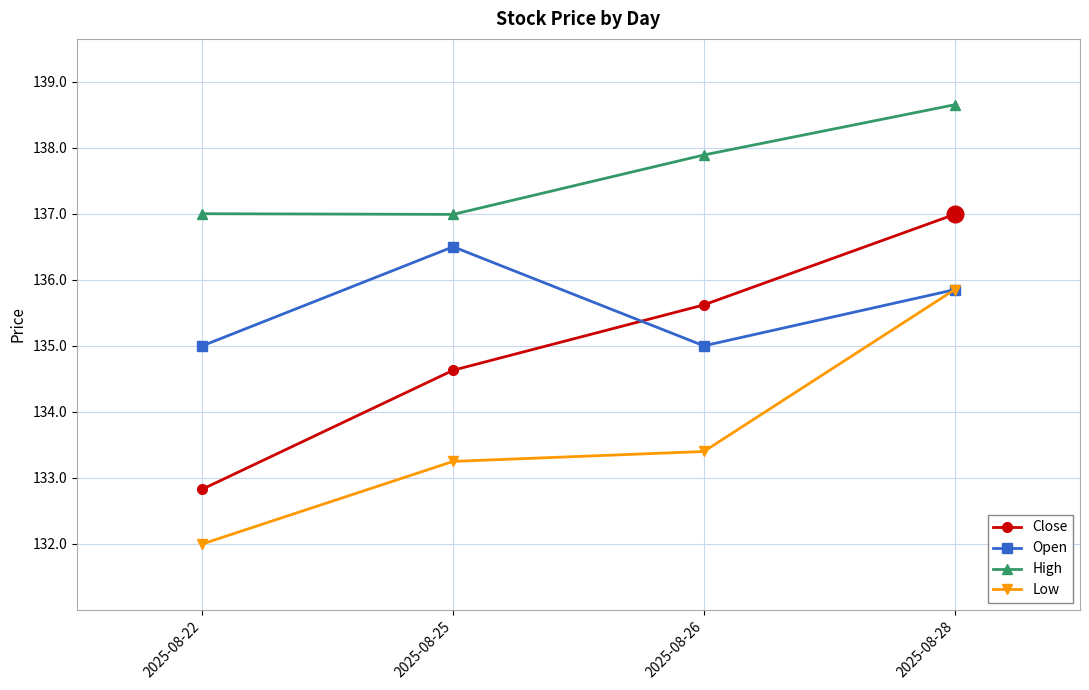

What is the spread (max minus min) of values at 2025-08-22?

5.0